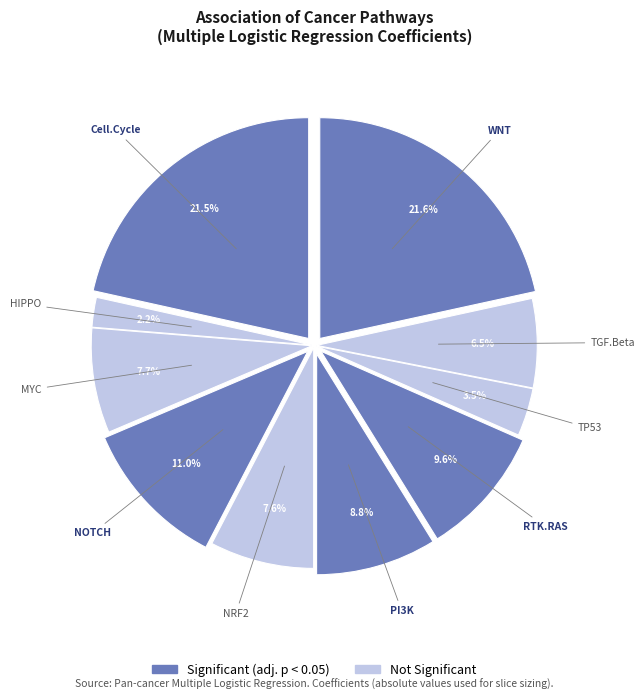

To the nearest percent, what is the average slice percentage?

10%